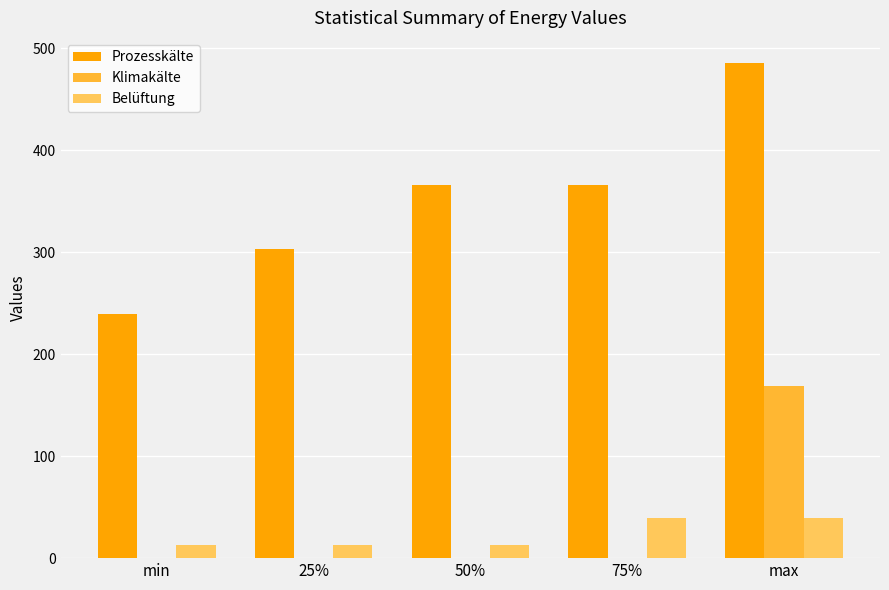

What is the approximate value of Klimakälte at max?

169.1